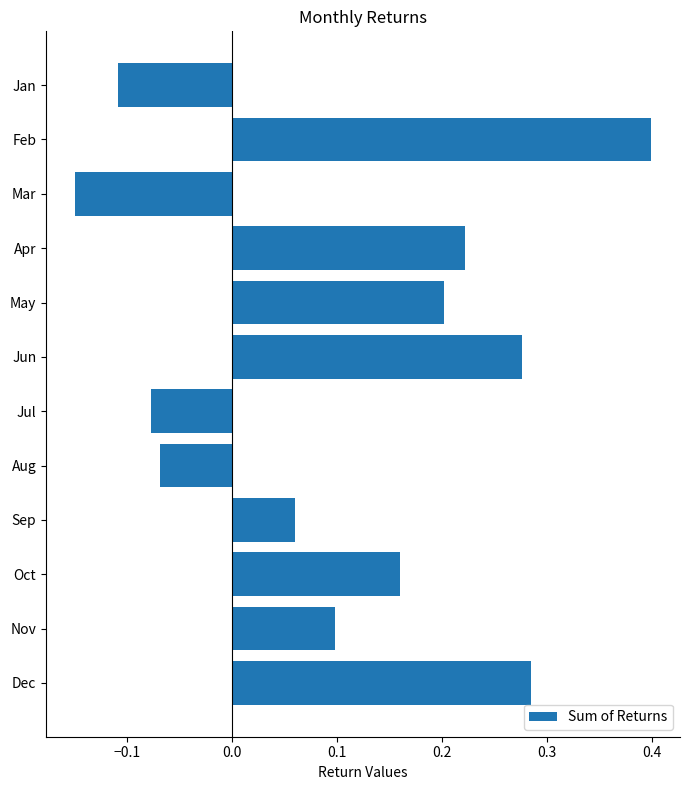

The value at Oct is 0.2. True or false?

True